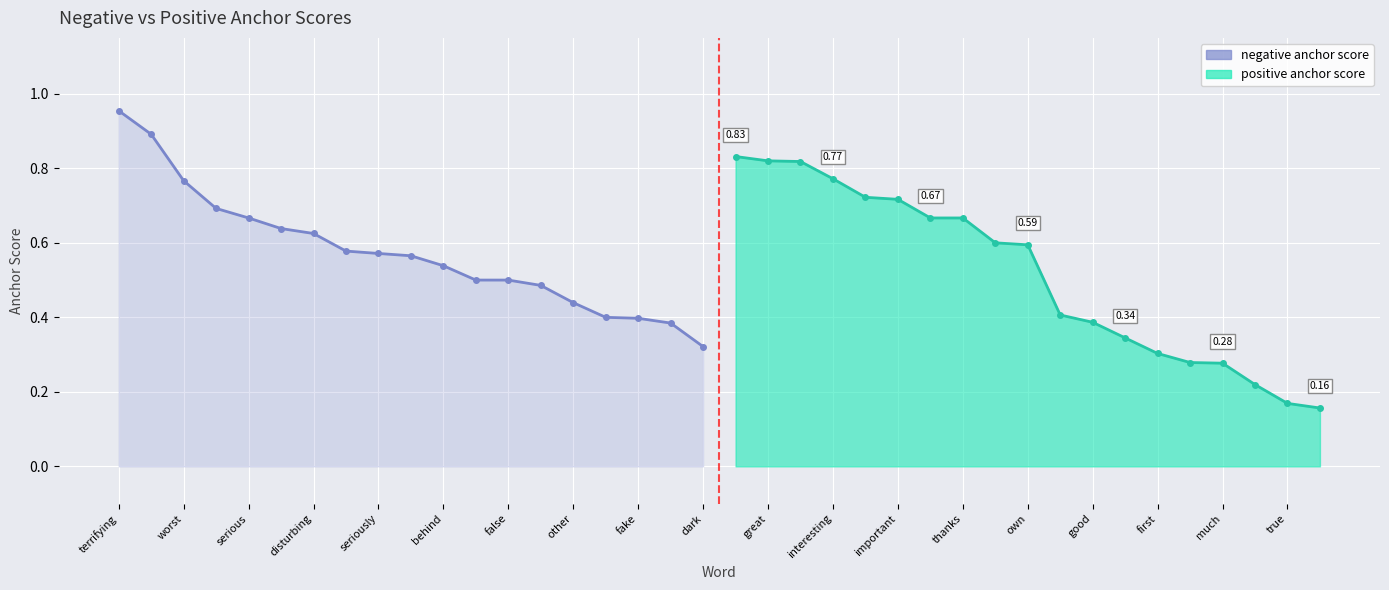

What are all the series names shown in the legend?

negative anchor score, positive anchor score